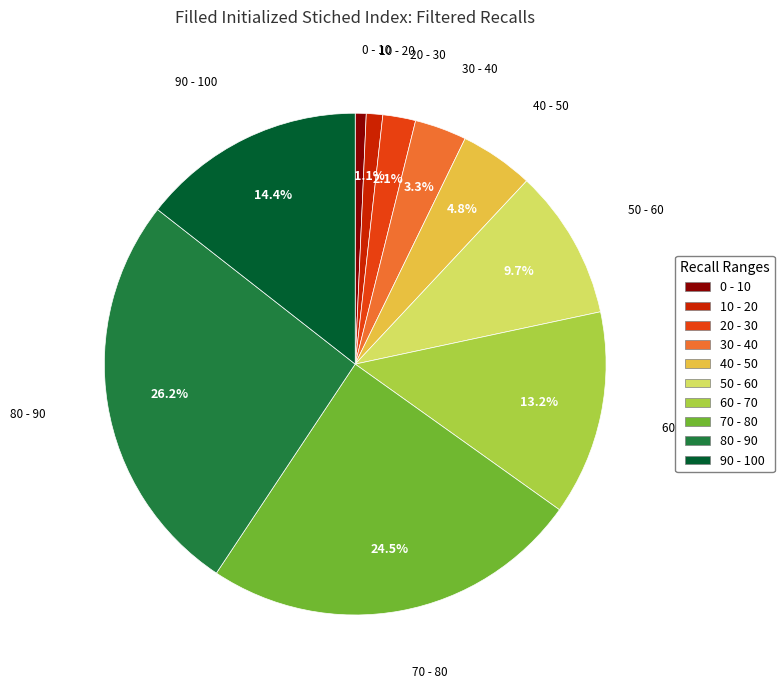

Does any single category account for the majority?

No